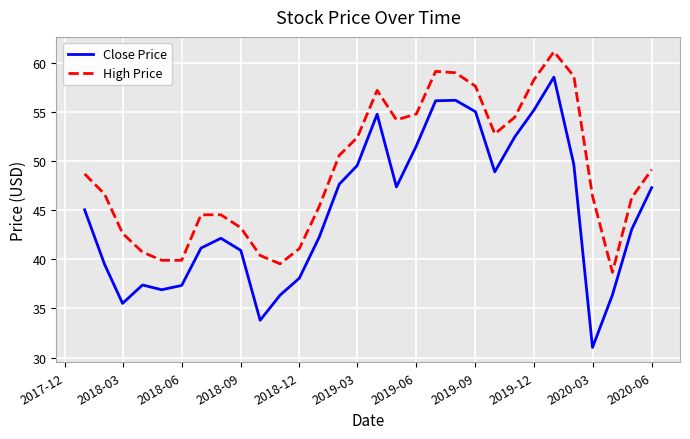

How many values in the Close Price series are below 45?

15